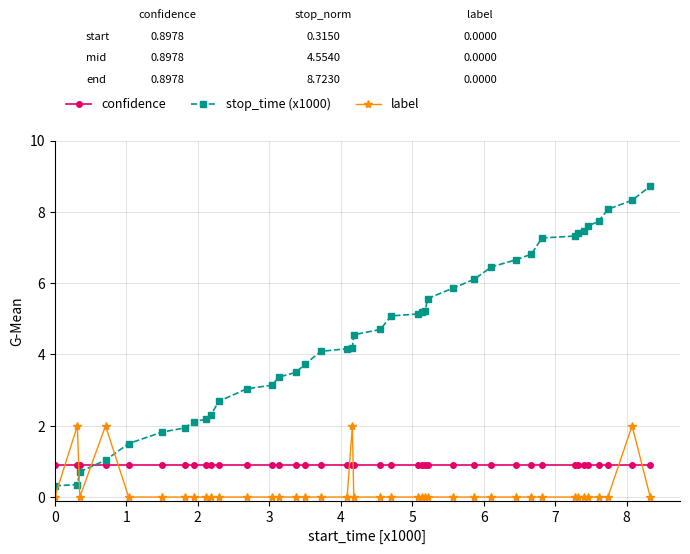

What is the difference between the second highest and second lowest values in the stop_time (x1000) series?

8.0